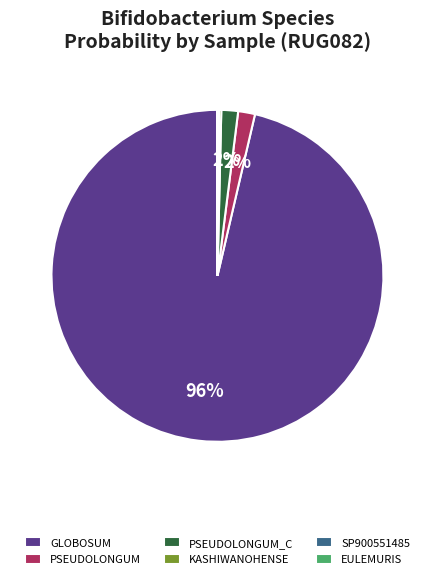

To the nearest percent, what percentage of the pie is PSEUDOLONGUM_C?

2%